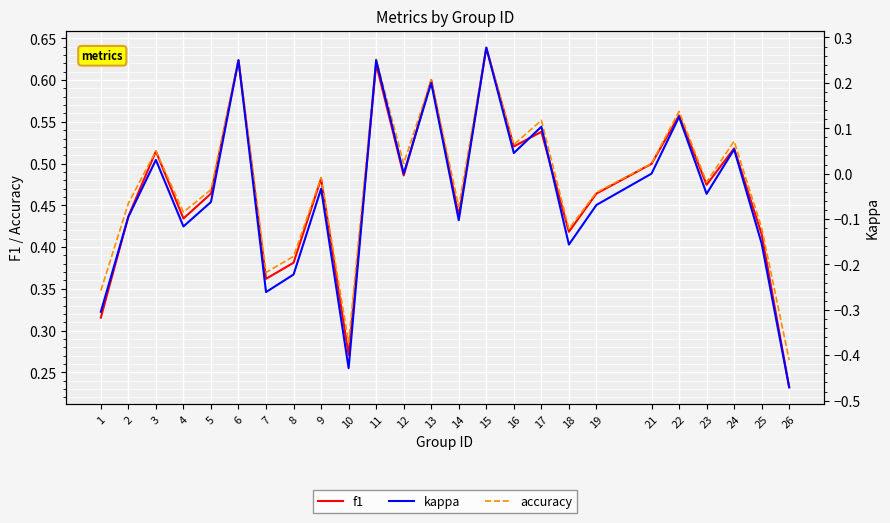

In kappa, how many points are higher than both neighbors (excluding endpoints)?

9